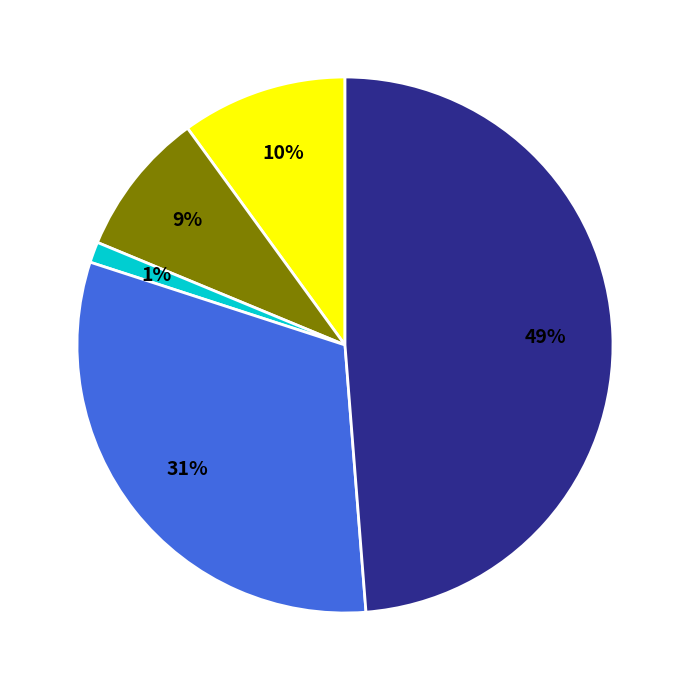

To the nearest percent, what is the average slice percentage?

20%